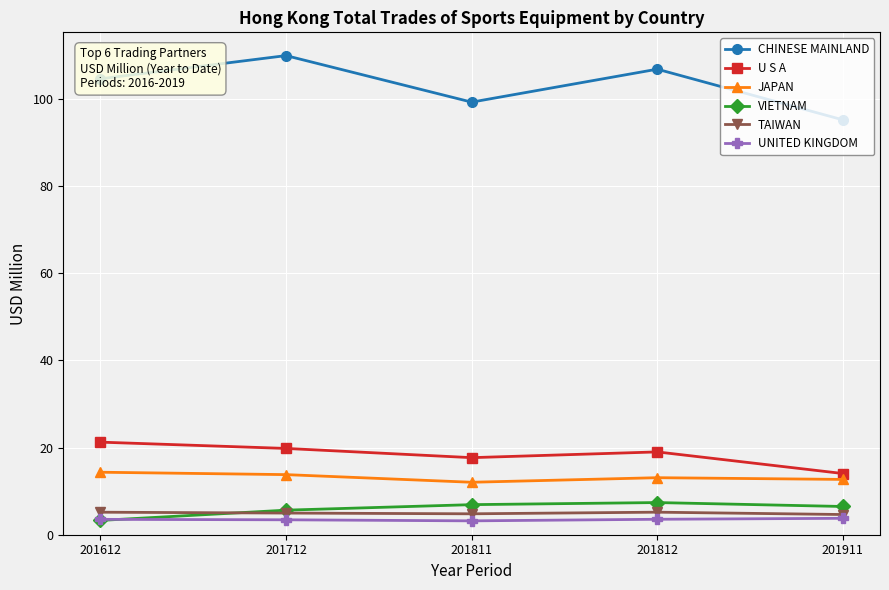

How many values in the CHINESE MAINLAND series are below 104?

2